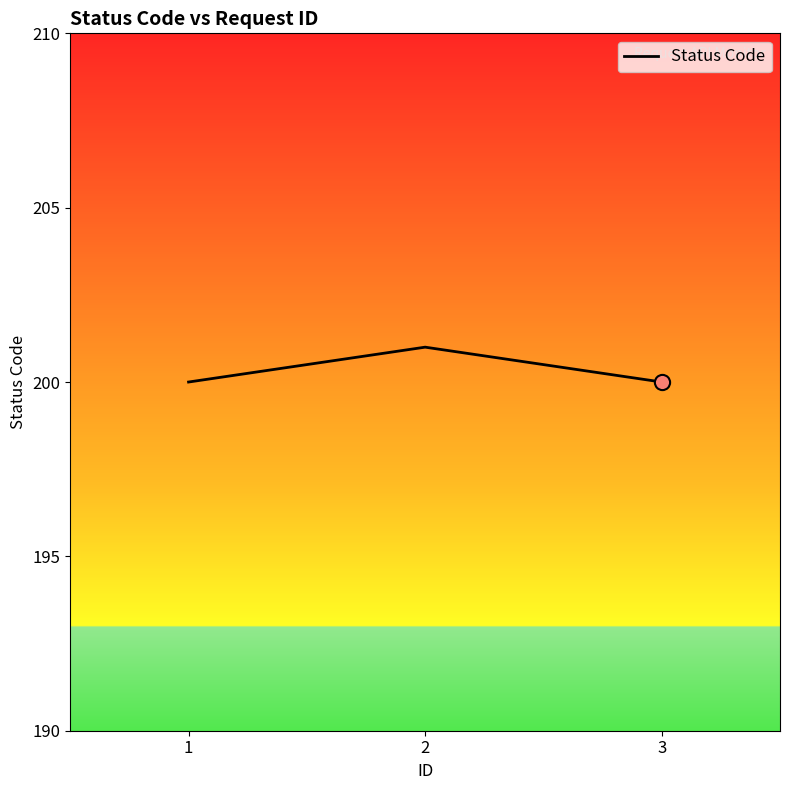

Approximately how many times larger is the value at 1 compared to 2?

1.0